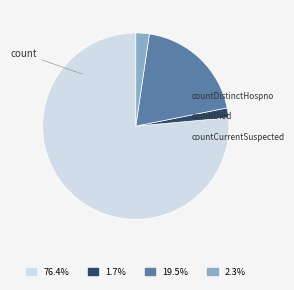

Does any single category account for the majority?

Yes